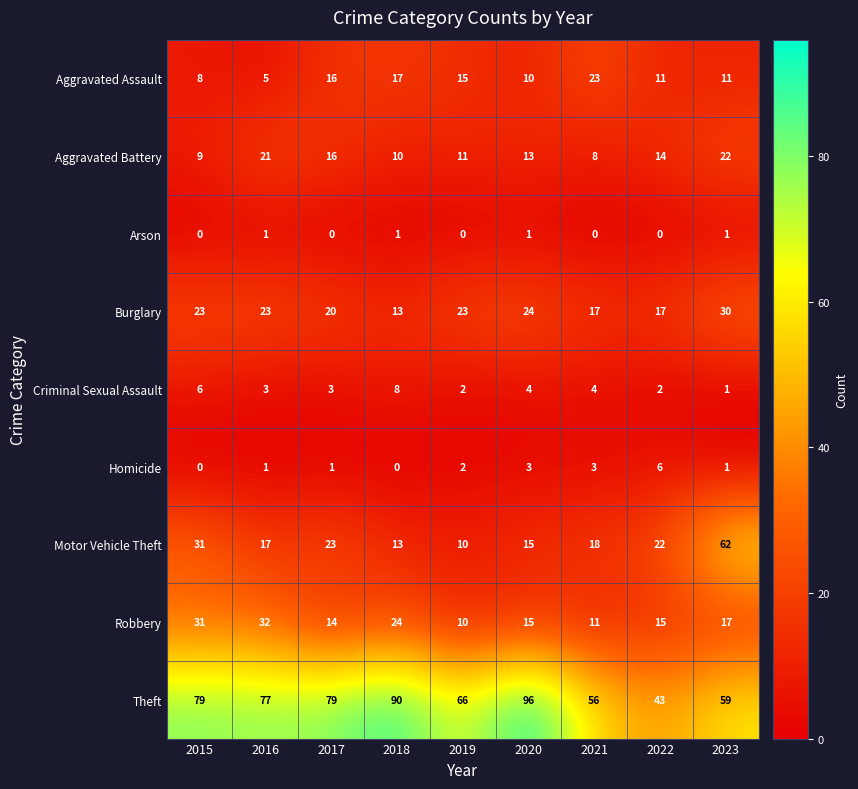

Rank the series by their maximum value, from highest to lowest.

Theft, Motor Vehicle Theft, Robbery, Burglary, Aggravated Assault, Aggravated Battery, Criminal Sexual Assault, Homicide, Arson